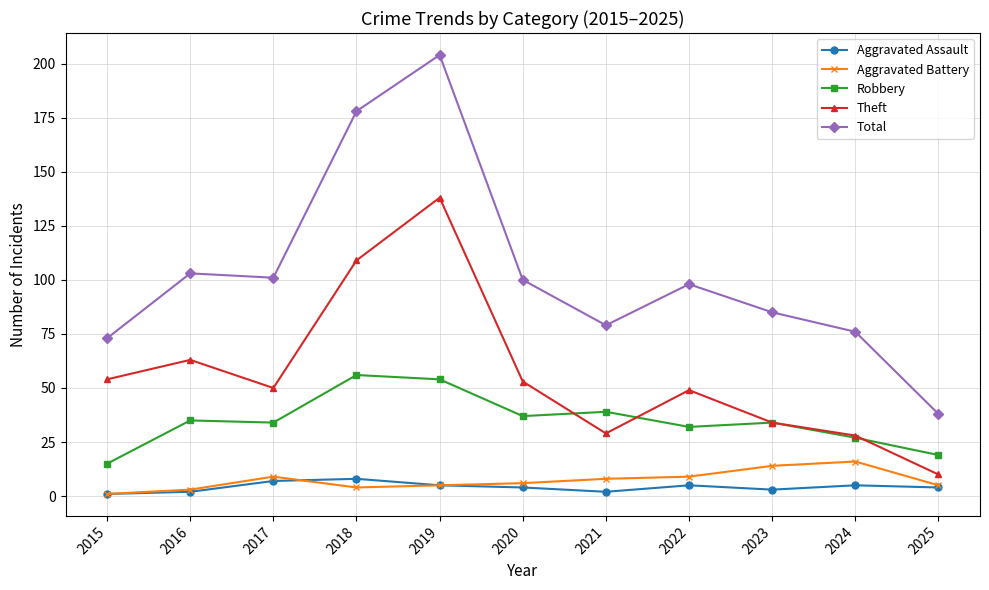

Where is the first local maximum for Theft?

2016